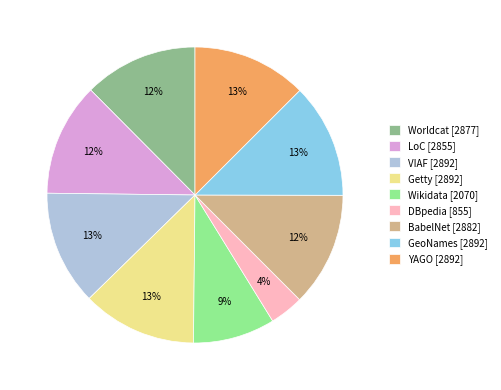

To the nearest percent, what is the difference between the largest and smallest slice percentages?

9%